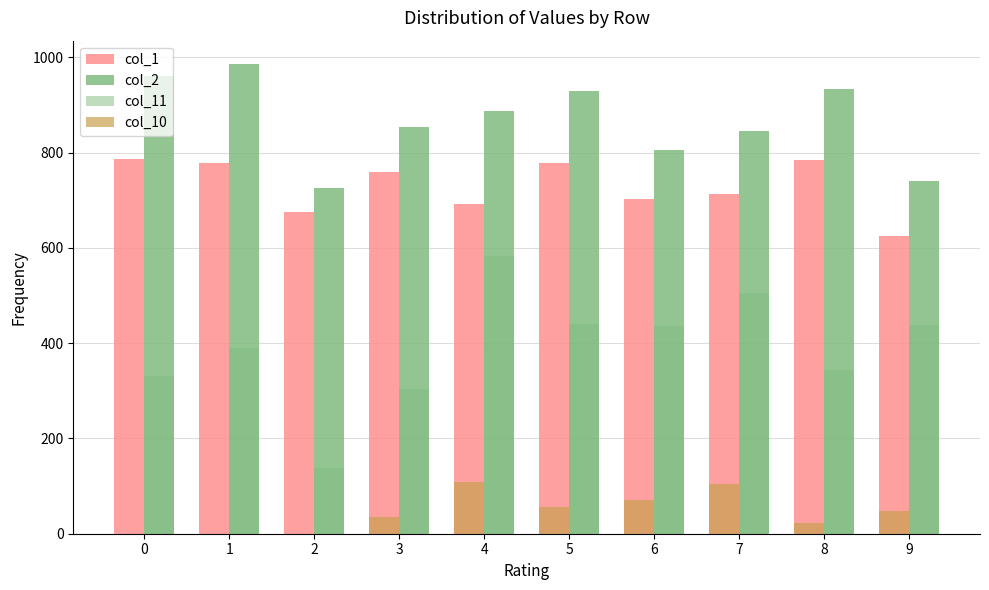

How many distinct data groups are displayed?

4